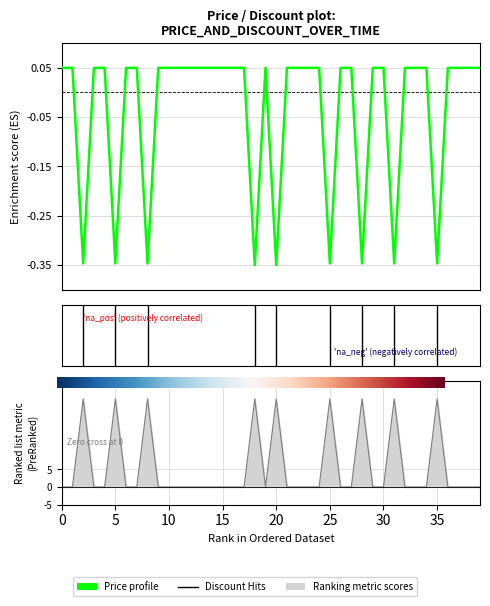

Is this an area chart (filled region under the line)?

No